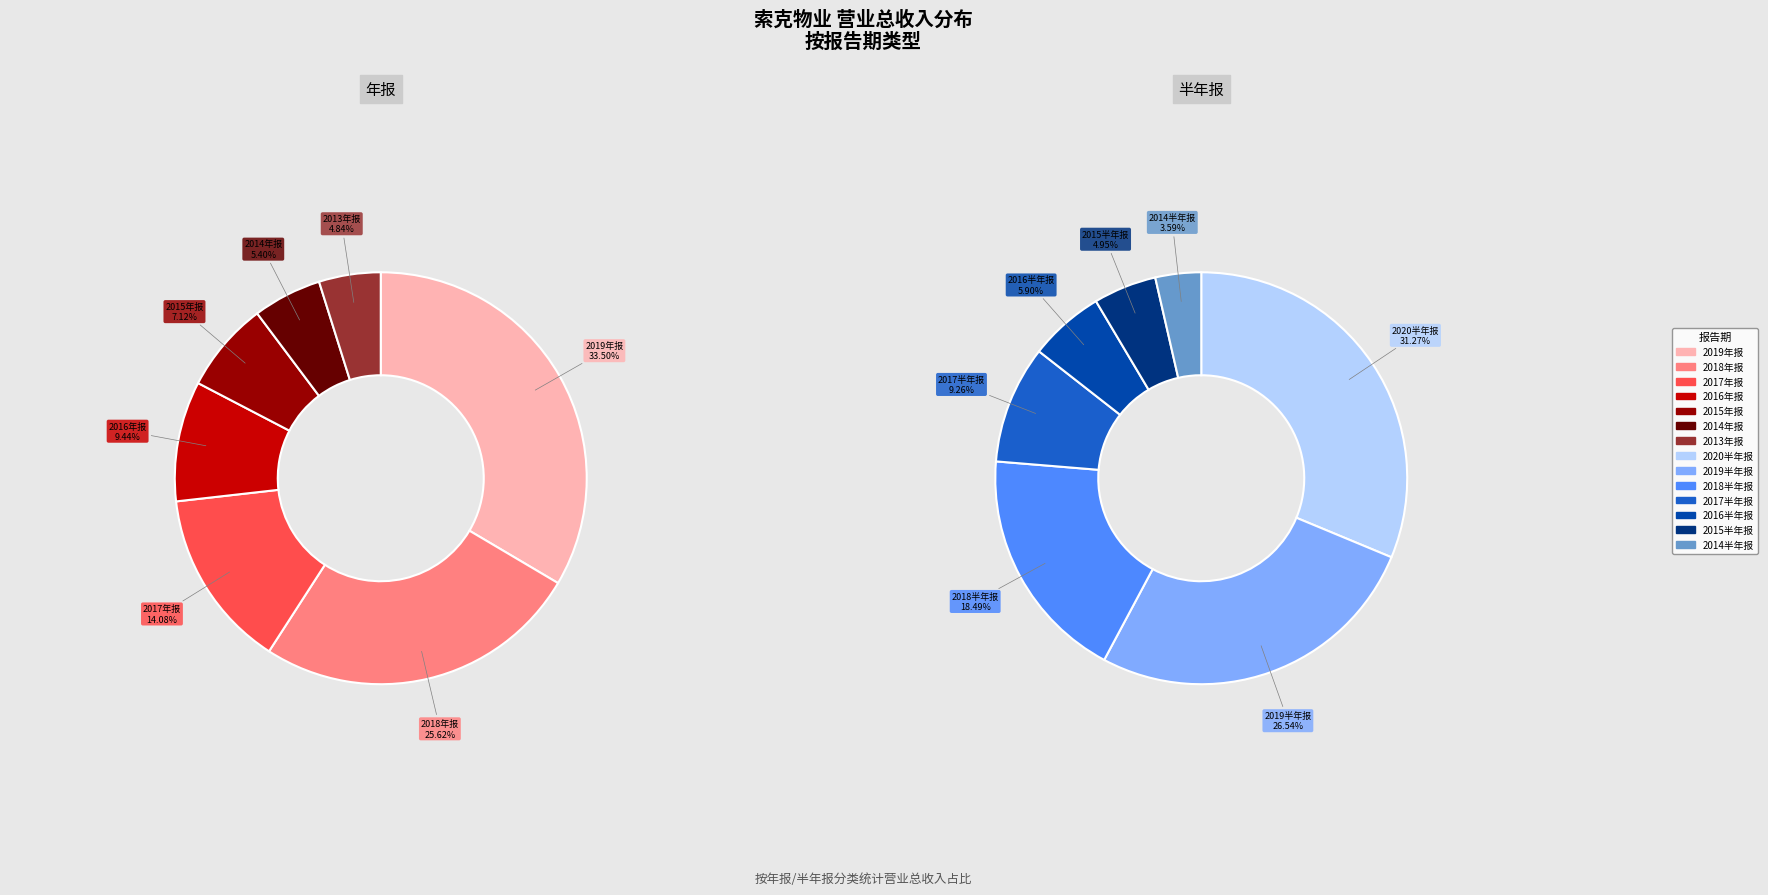

Combined, do 2 and 5 account for over 50%?

No